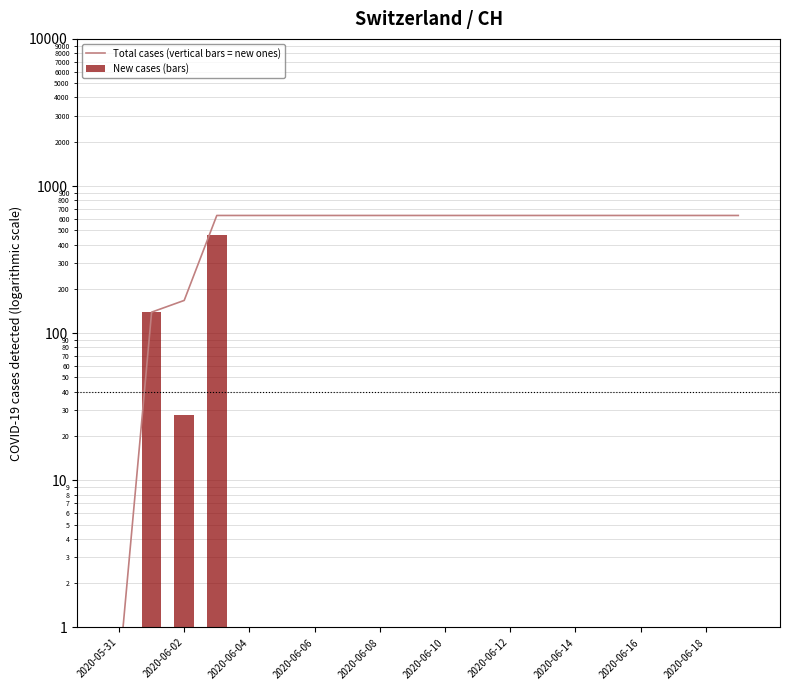

What is the difference between the maximum and second lowest values in the Total cases (vertical bars = new ones) series?

492.0